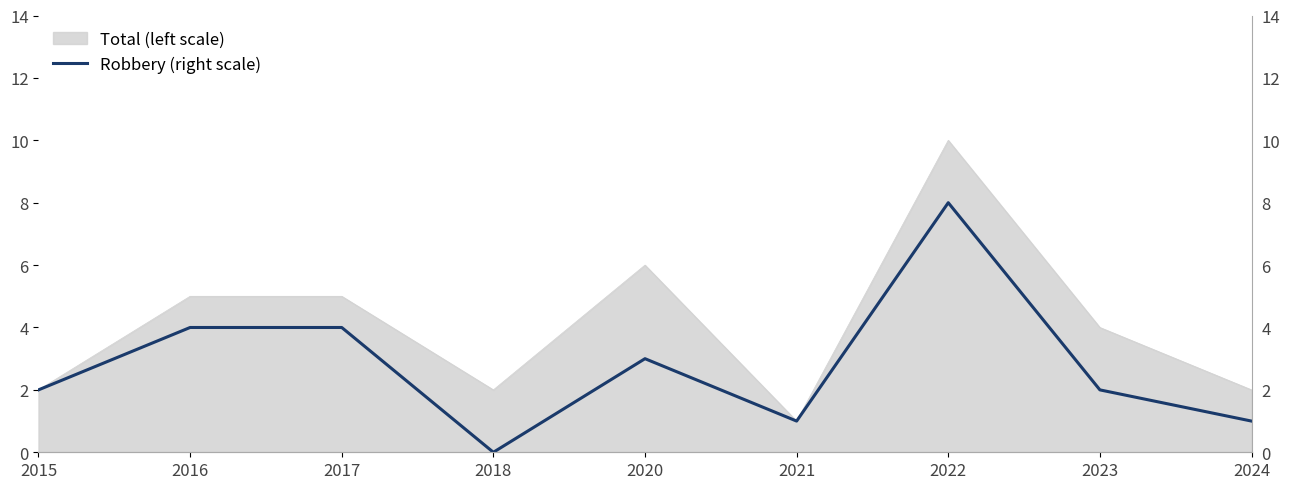

Reading left to right, extract all data points from this chart.

2	4	4	0	3	1	8	2	1